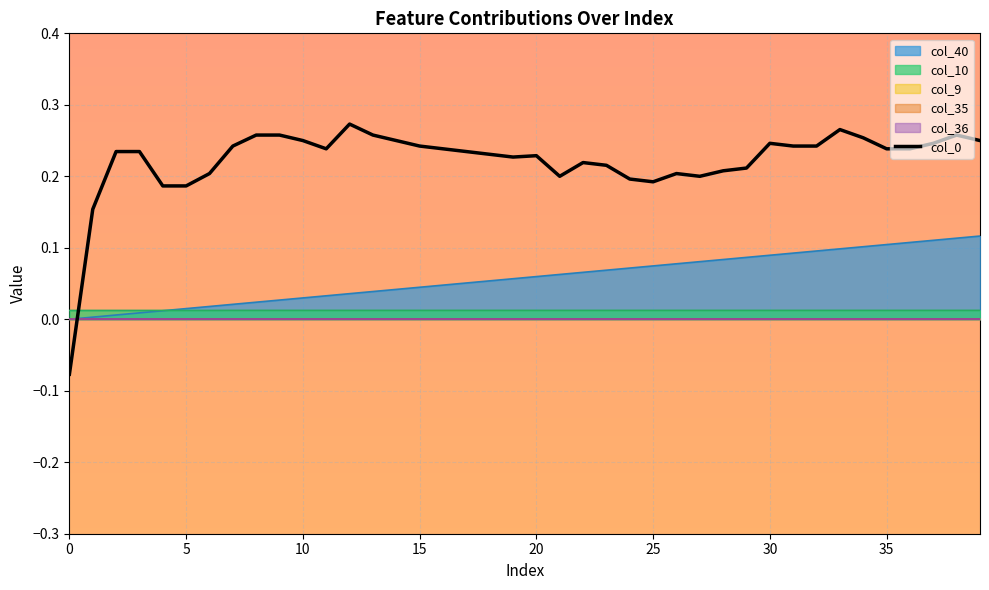

Count the number of values greater than 0.

39